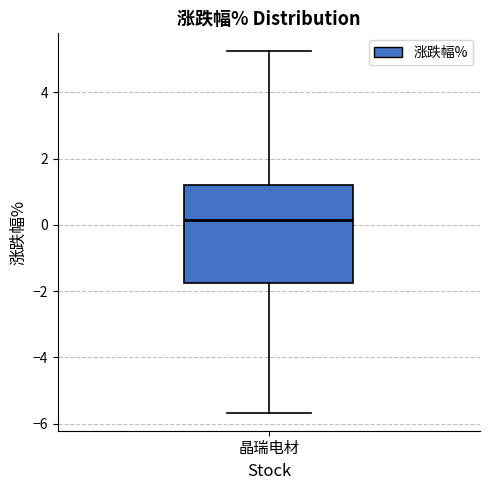

Read this box plot against the y-axis: the position of the median line, the range covered by the box, and the ends of both whiskers. The values are not printed on the chart, so give them approximately, as read against the axis.

median 0.2, box -1.8 to 1.2, whiskers -5.6 to 5.2